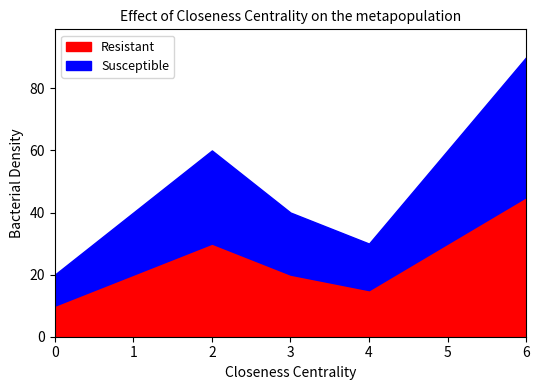

What are all the series names shown in the legend?

Resistant, Susceptible